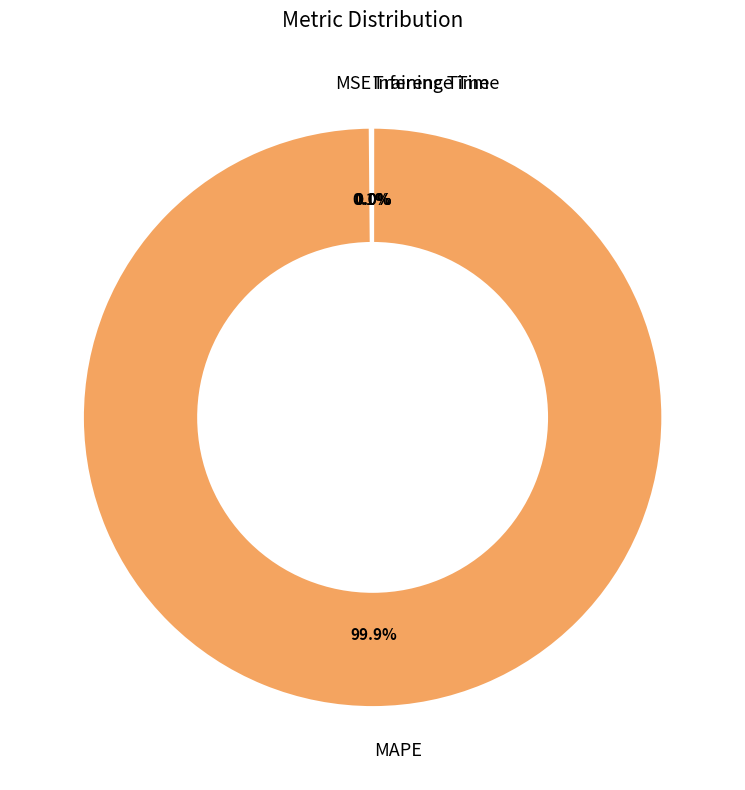

To the nearest percent, what is the difference between the largest and smallest slice percentages?

100%